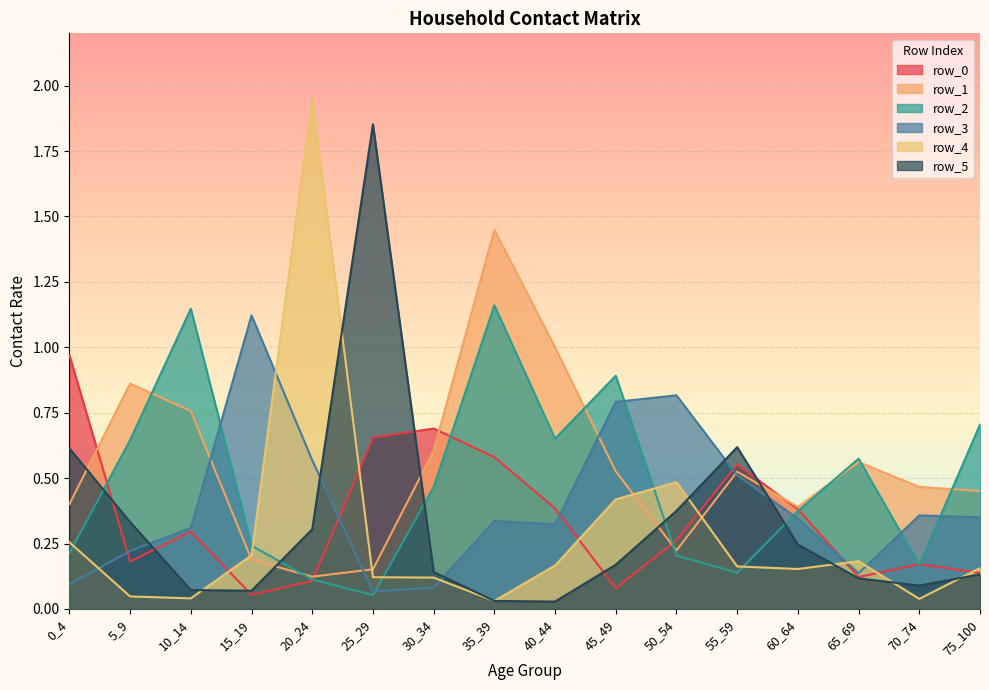

Which series has the largest total across all categories?

row_1